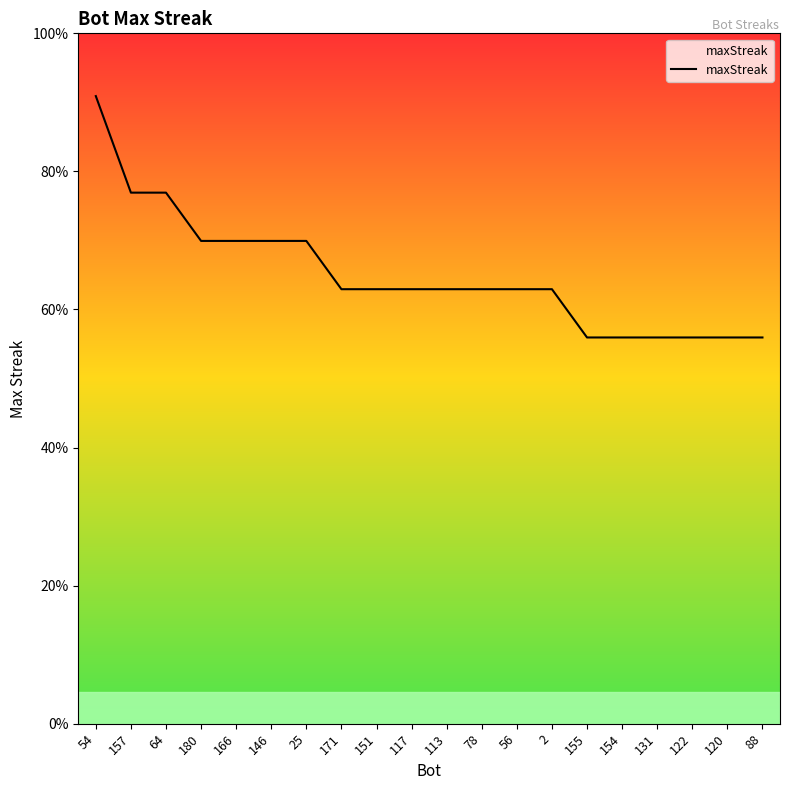

At which label is the value closest to 21?

157